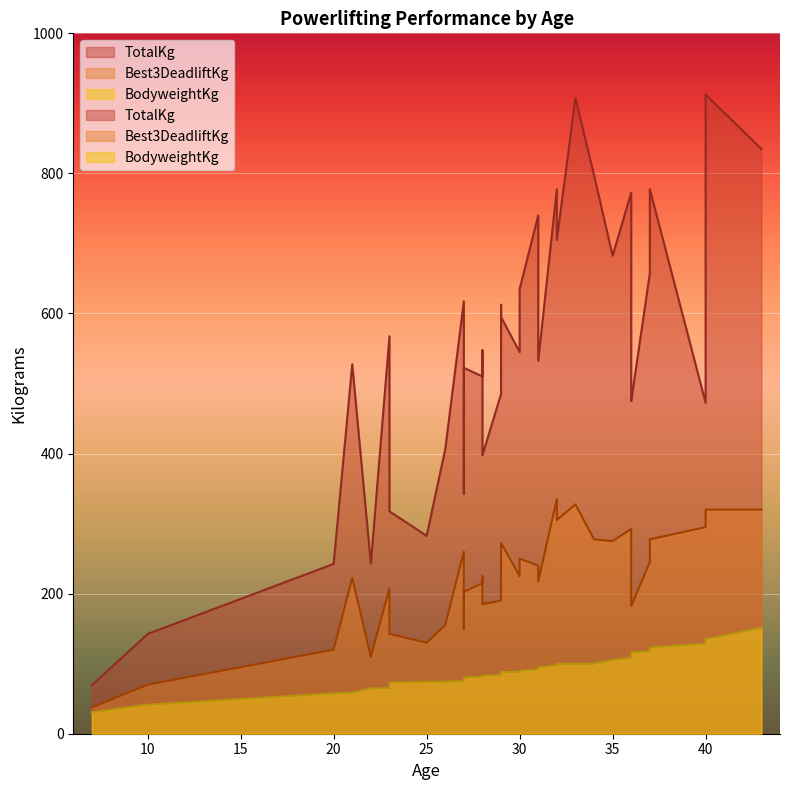

What is the difference between the TotalKg values at 31 and 10?

597.5